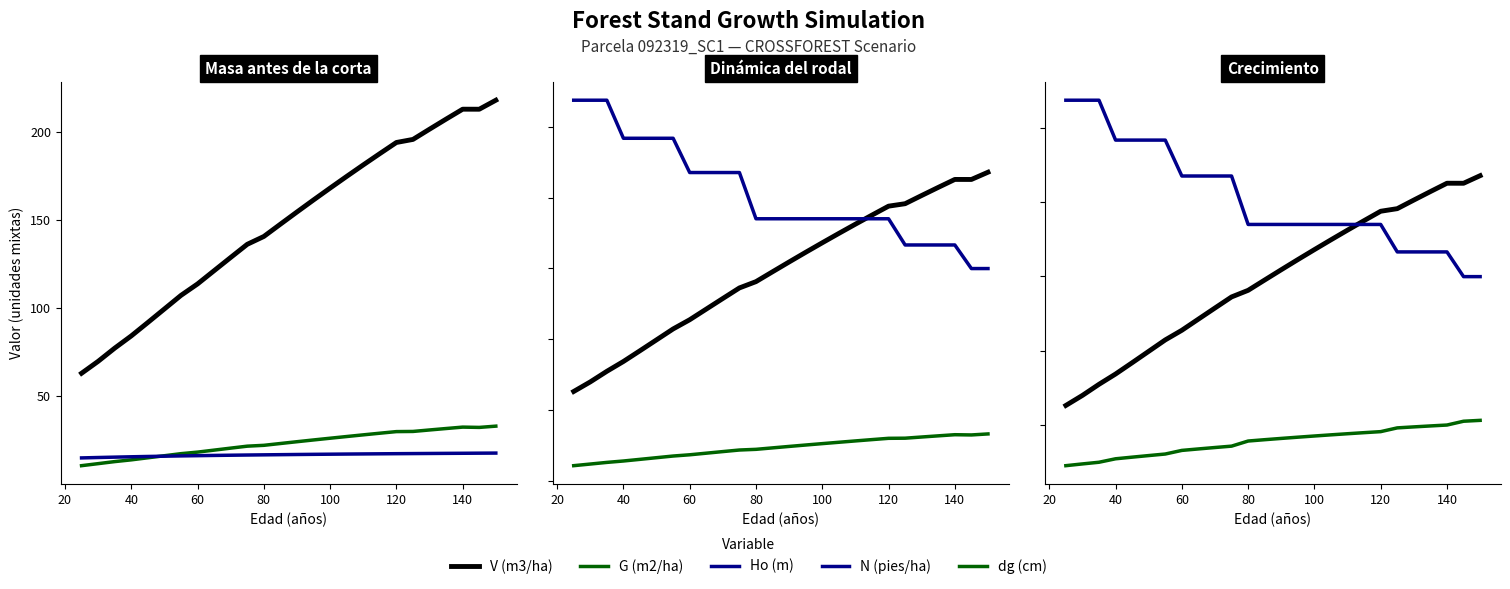

True or false: G (m2/ha) and dg (cm) cross at least once.

False